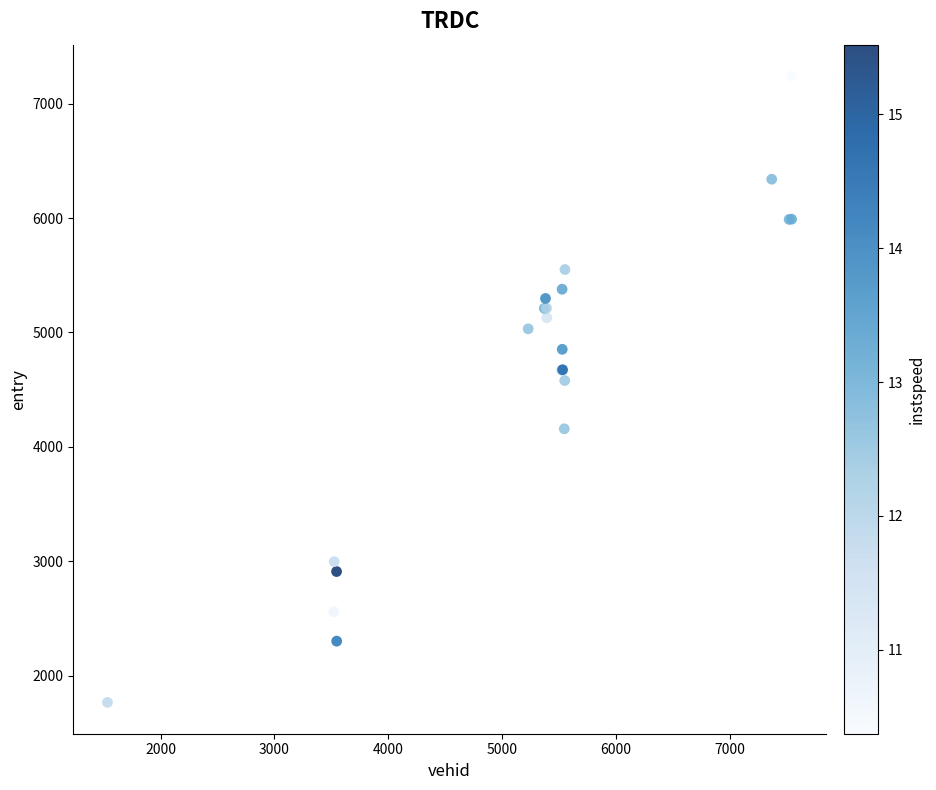

What Y value in the scatter plot is closest to 4504?

4579.6